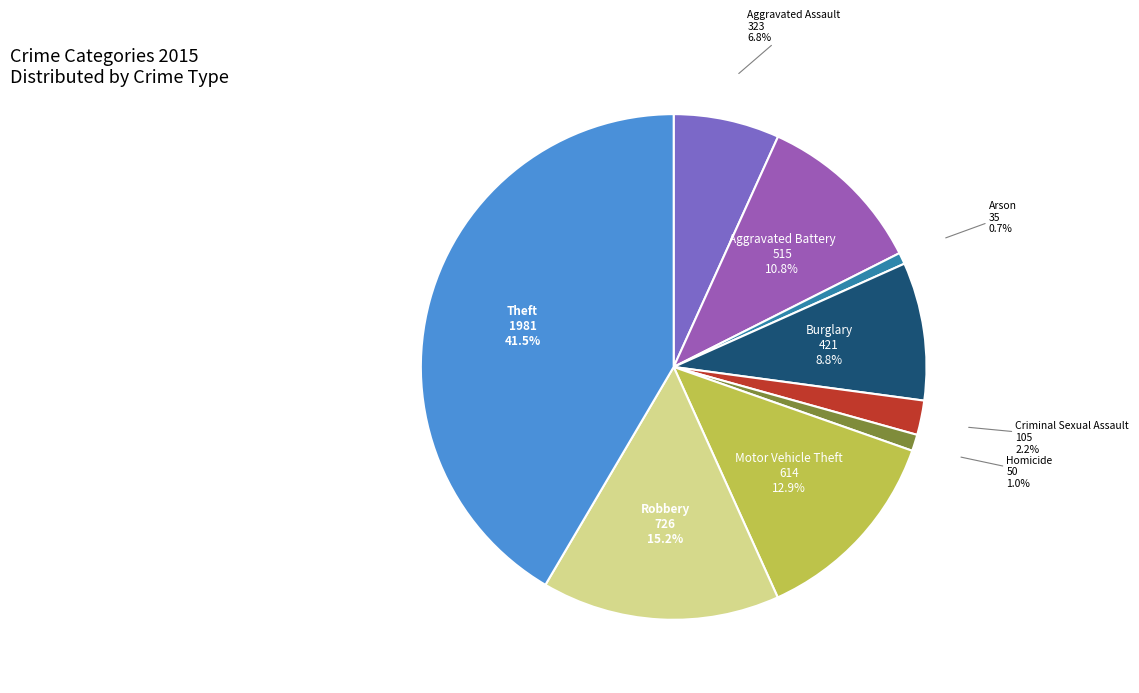

Which slice is the largest?

Theft